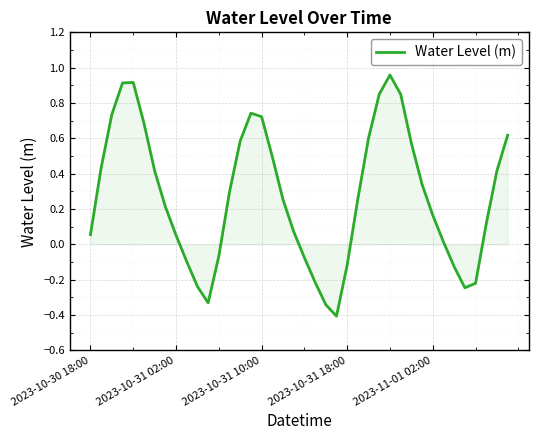

What is the difference between the maximum and minimum values?

1.4